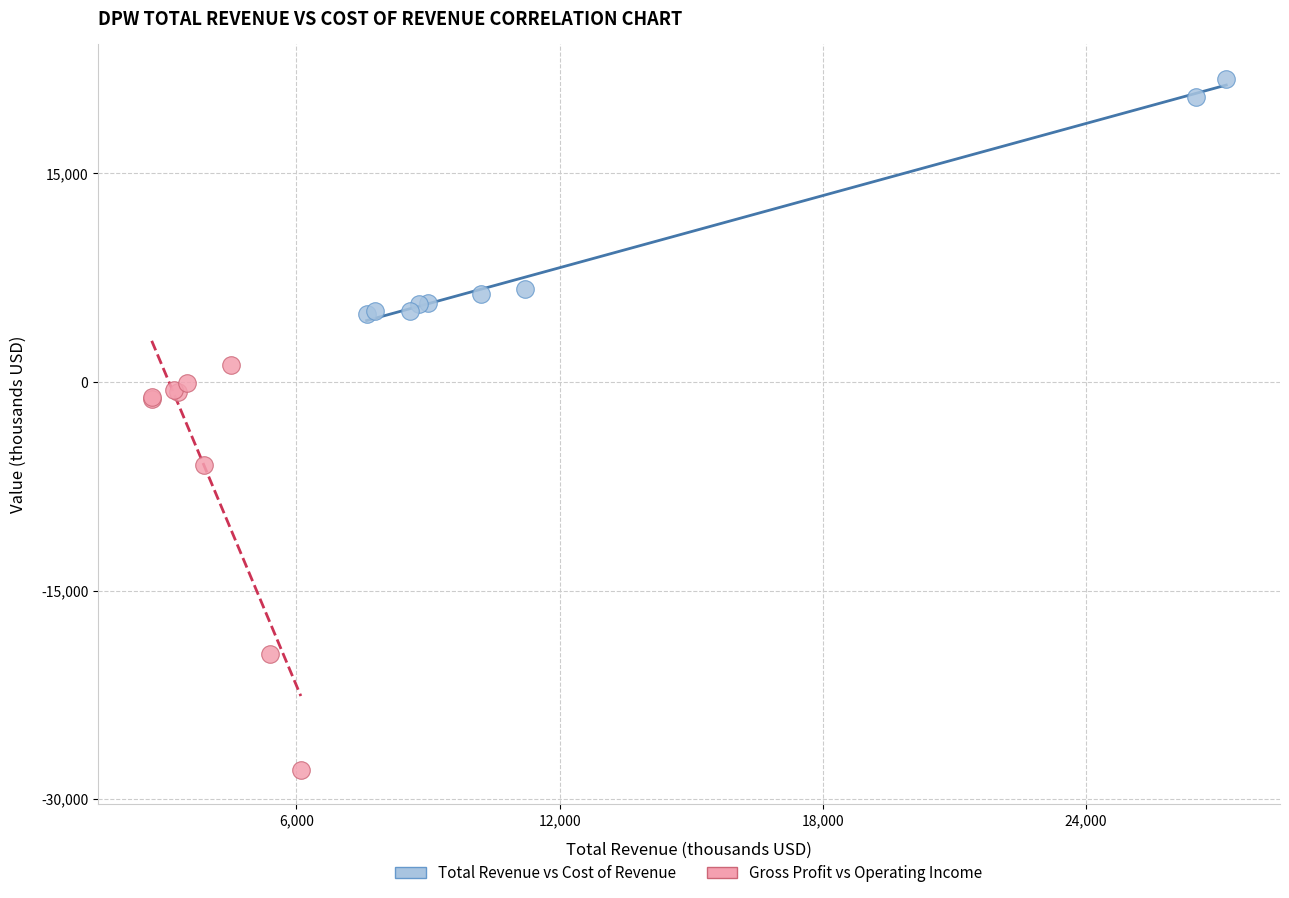

Which series reaches the minimum Y coordinate?

Gross Profit vs Operating Income